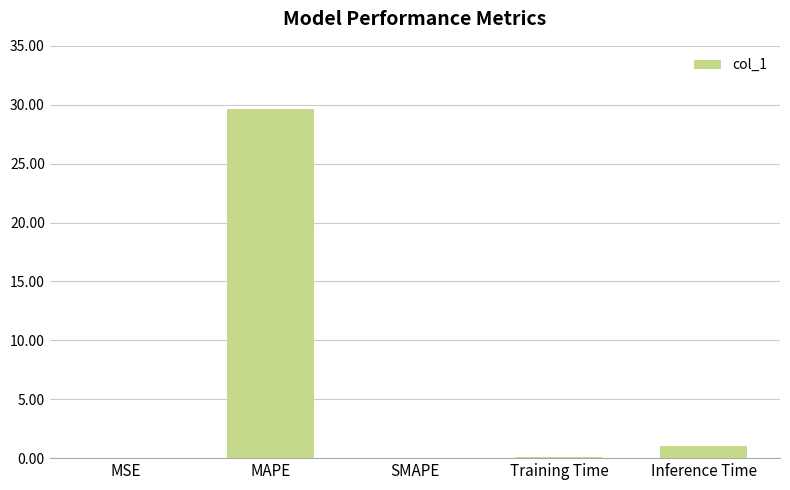

How many distinct data groups are displayed?

1